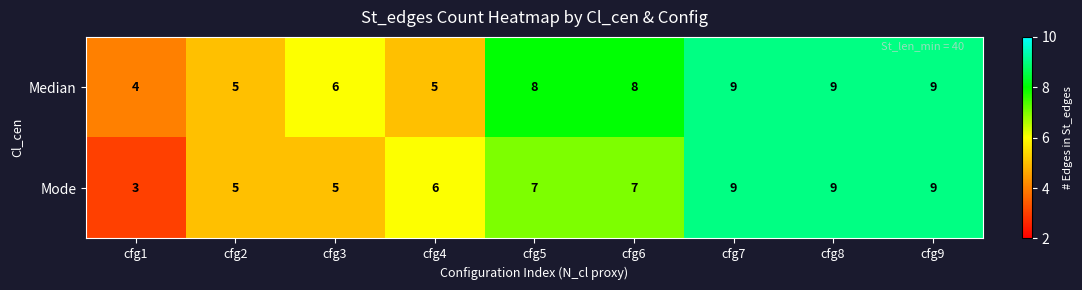

The Median series shows 4 at cfg1. True or false?

True